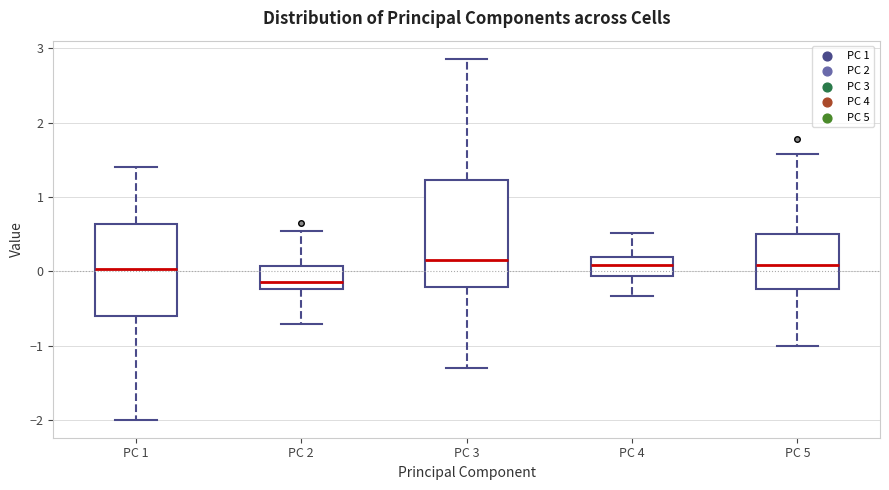

Reading left to right, transcribe this box plot: for each box, give where its median line is, the range the box spans, and where its two whiskers end, as read against the y-axis. The values are not printed on the chart, so give them approximately, as read against the axis.

PC 1: median 0.0, box -0.6 to 0.6, whiskers -2.0 to 1.4
PC 2: median -0.1, box -0.2 to 0.1, whiskers -0.7 to 0.5
PC 3: median 0.2, box -0.2 to 1.2, whiskers -1.3 to 2.9
PC 4: median 0.1, box -0.1 to 0.2, whiskers -0.3 to 0.5
PC 5: median 0.1, box -0.2 to 0.5, whiskers -1.0 to 1.6